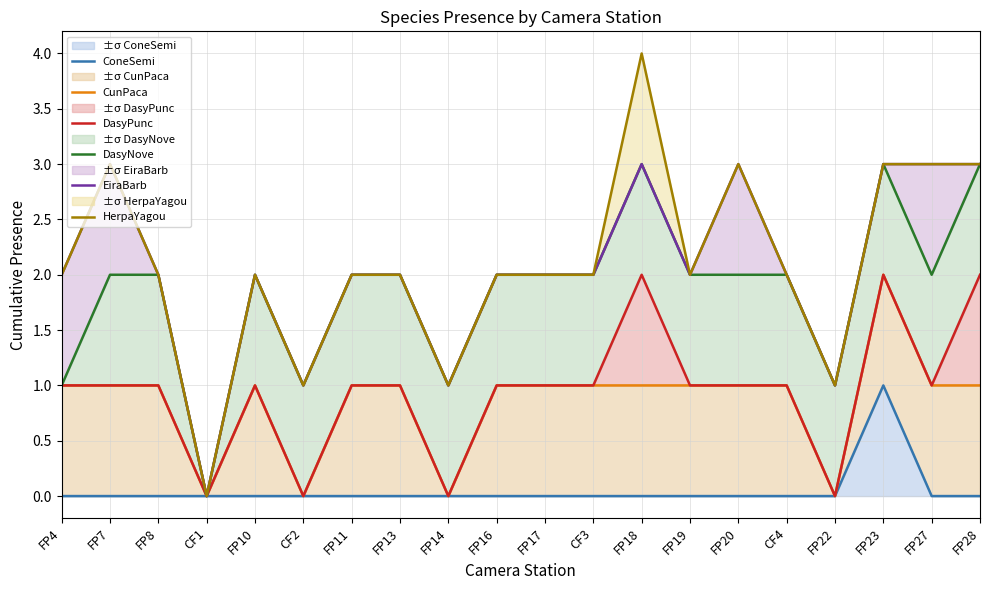

What is the label of the 19th point from the left?

FP27